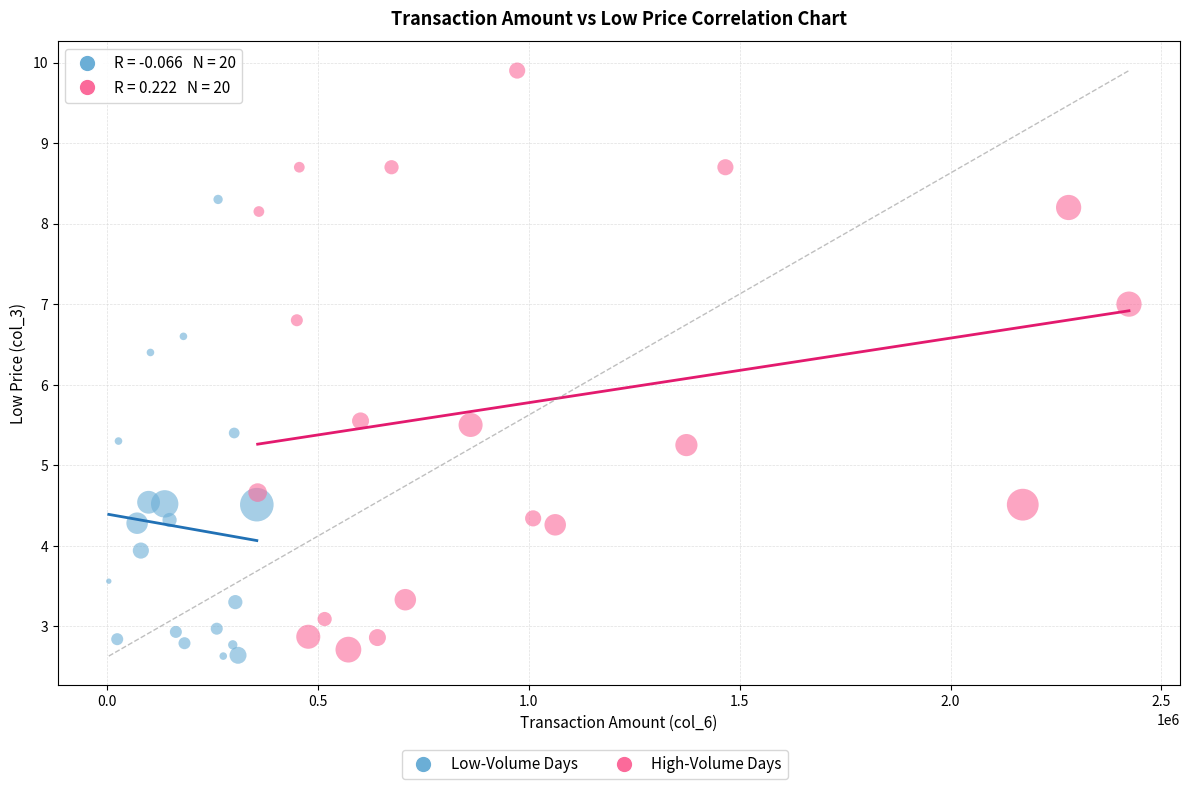

Which series has the widest spread of Y values?

High-Volume Days